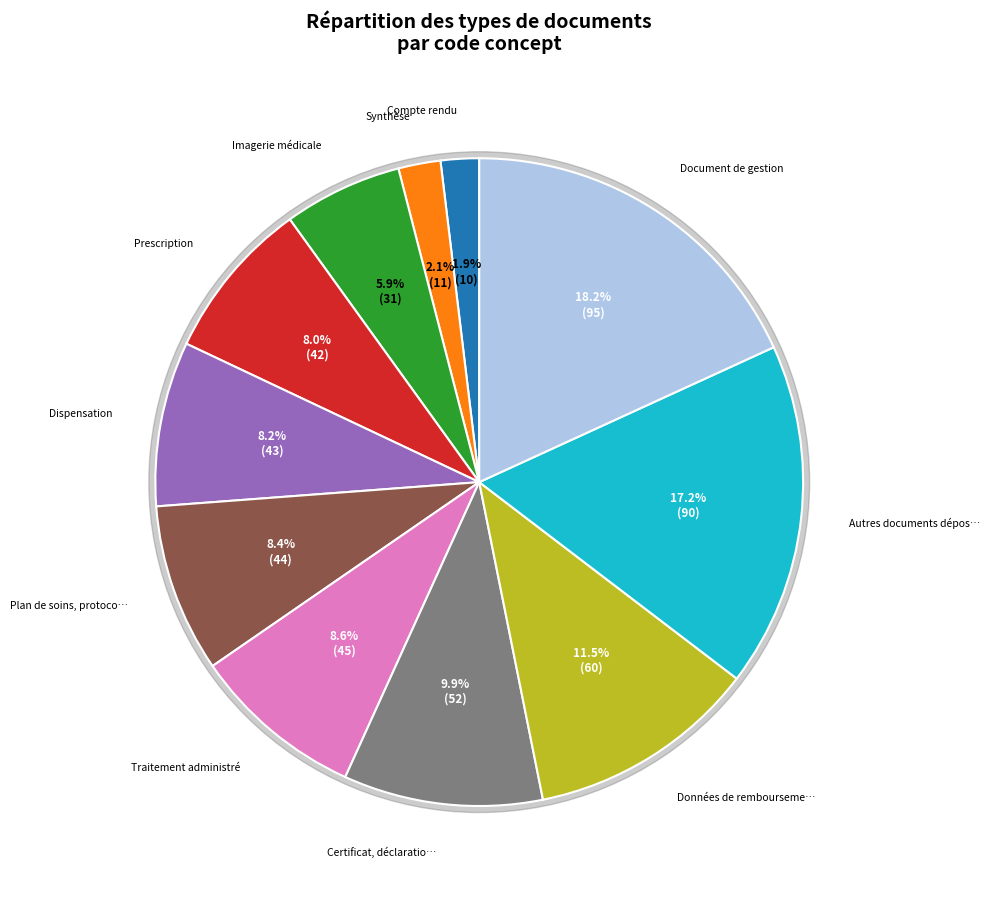

What is the change in value from Dispensation to Document de gestion?

+52